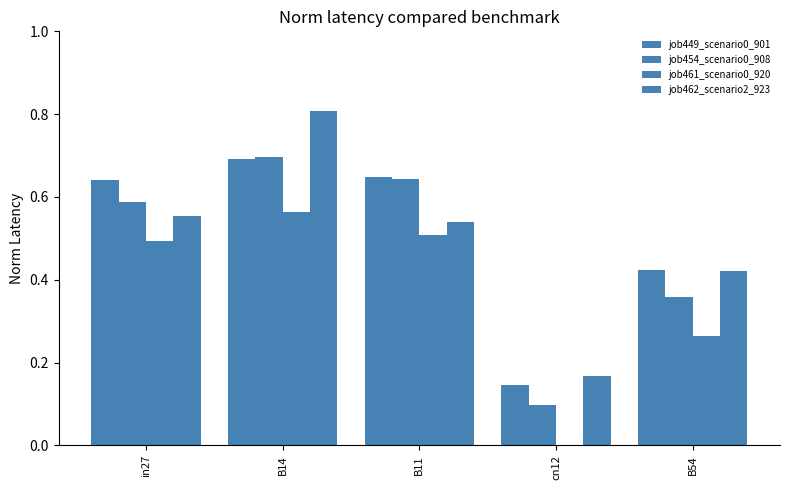

Are the bars grouped side by side (vs. stacked)?

Yes